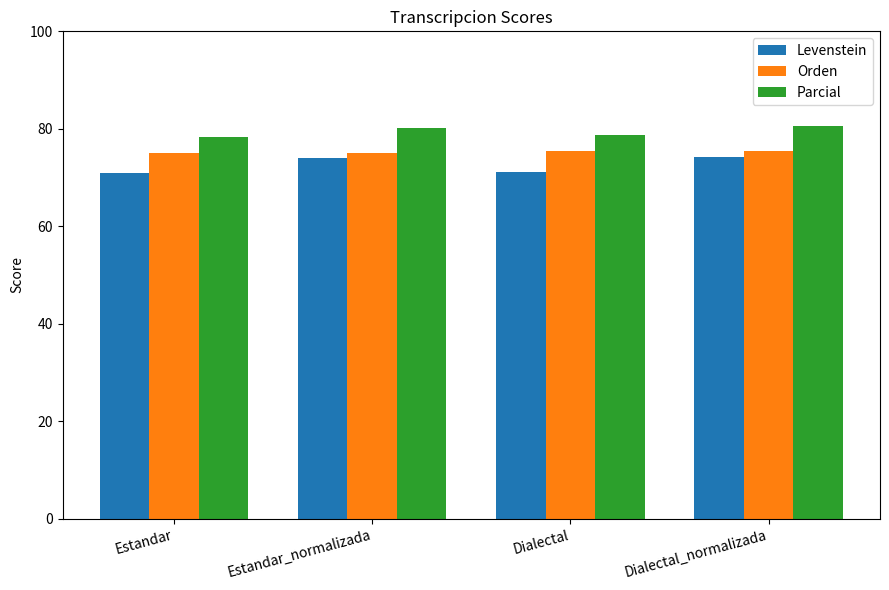

What is the label of the 3rd bar from the right?

Estandar_normalizada